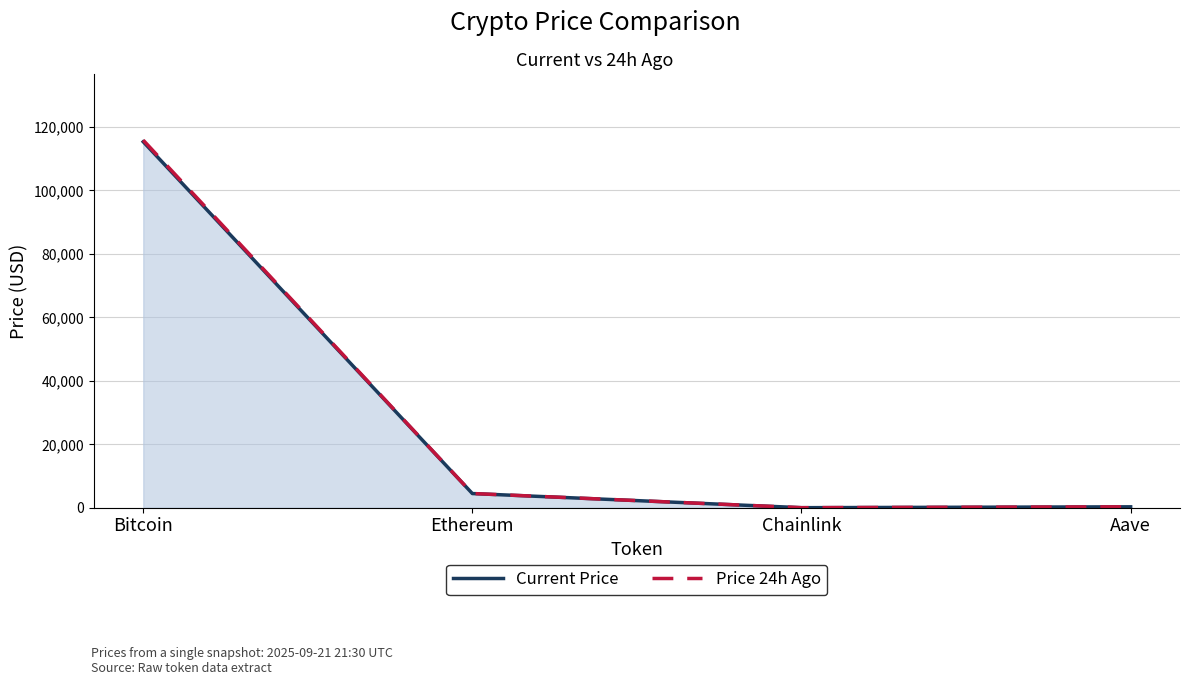

What is the label of the 4th point from the right?

Bitcoin